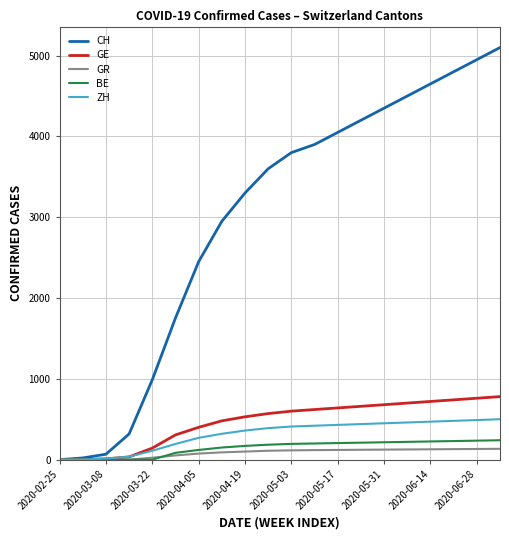

What is the maximum value shown in the chart?

5100